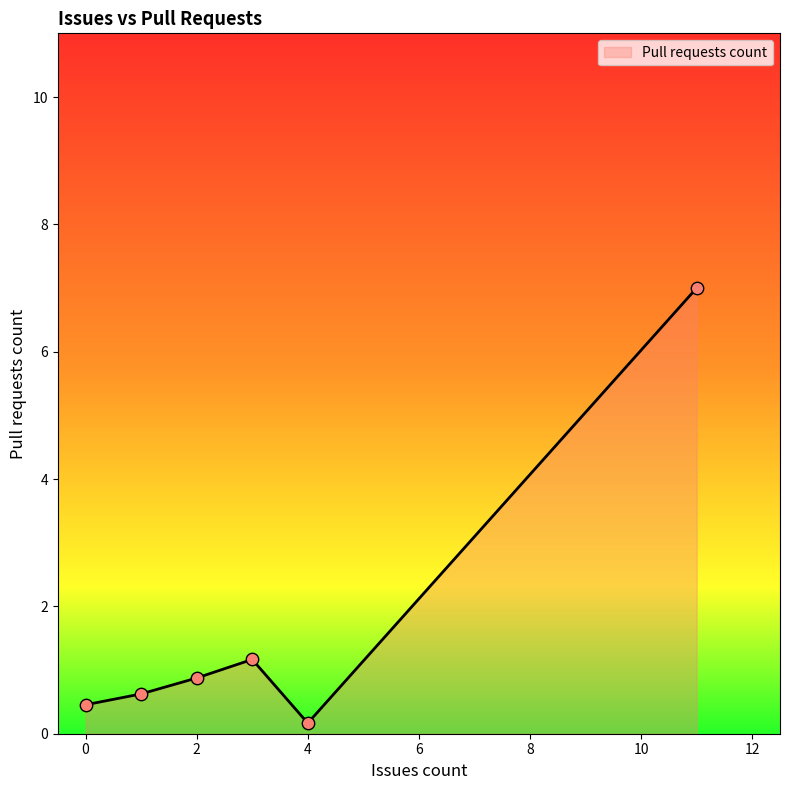

How many interior local peaks (higher than both neighbors) does the data have?

1